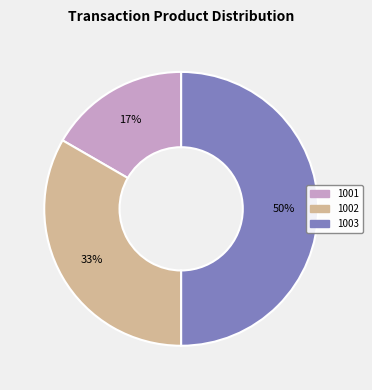

To the nearest percent, what portion does 1003 represent?

50%